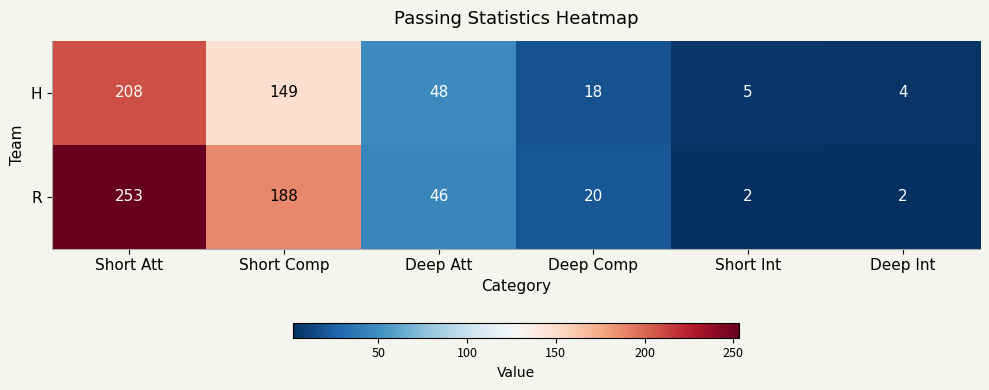

How many series are shown in this chart?

2